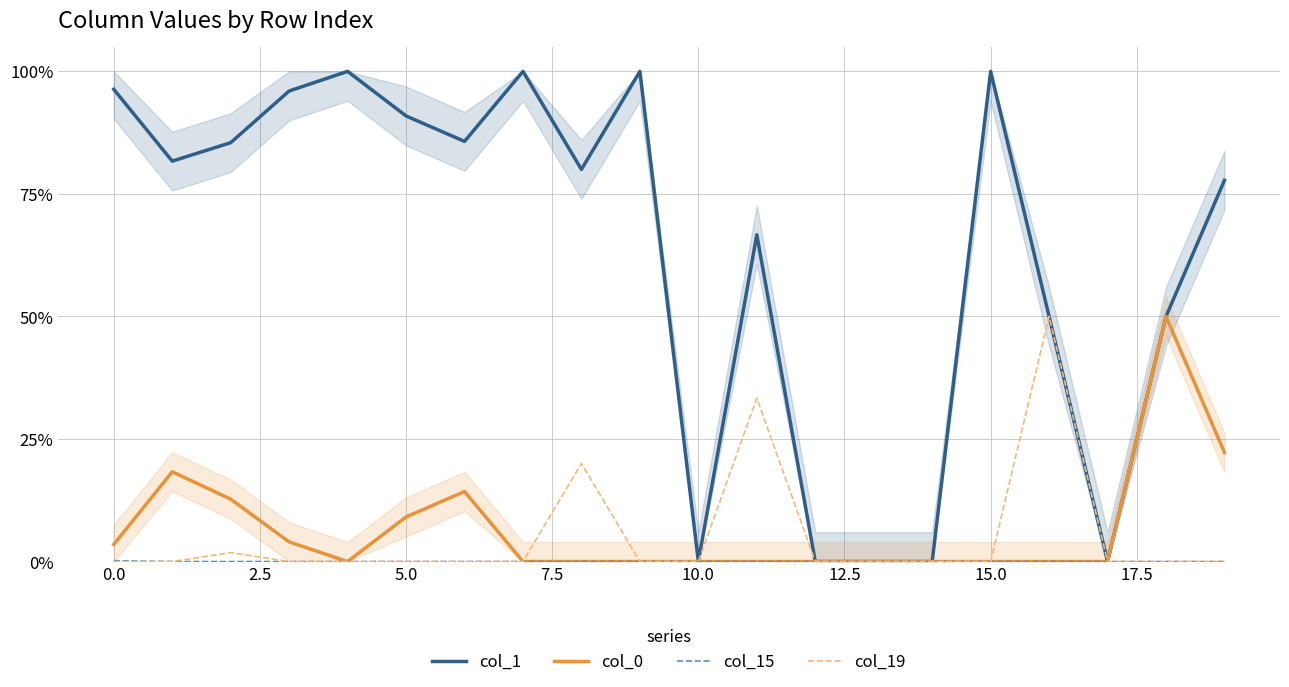

How many data points does each series have?

20